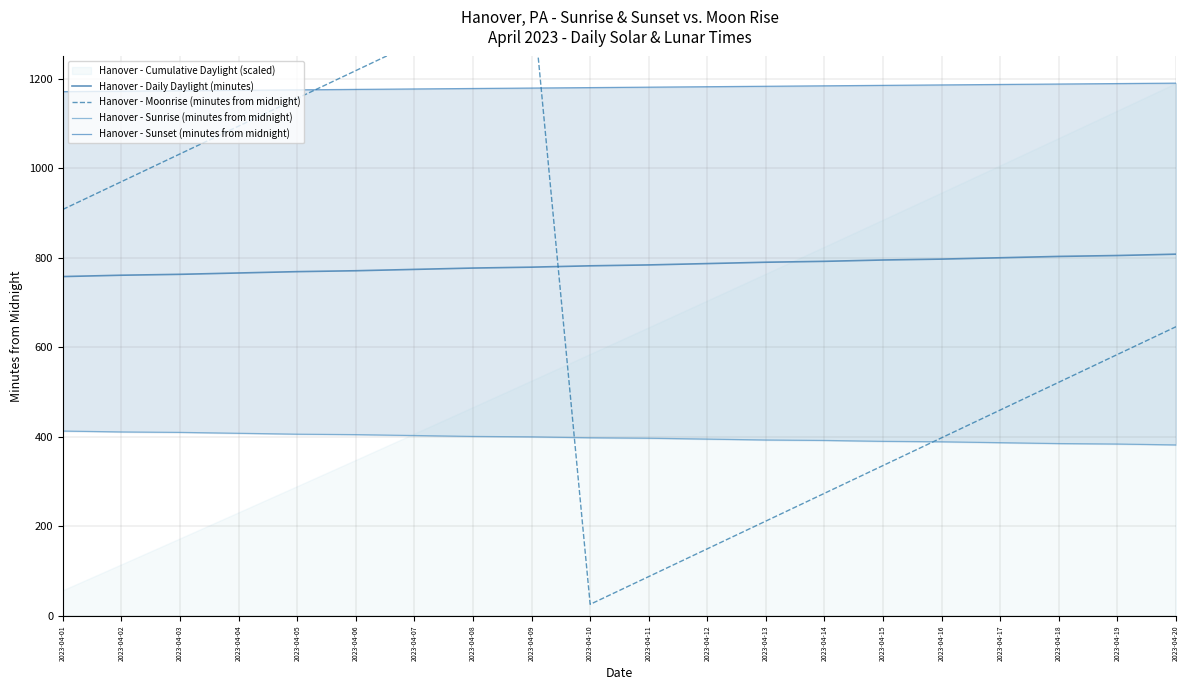

At how many categories does at least one series exceed 619?

20